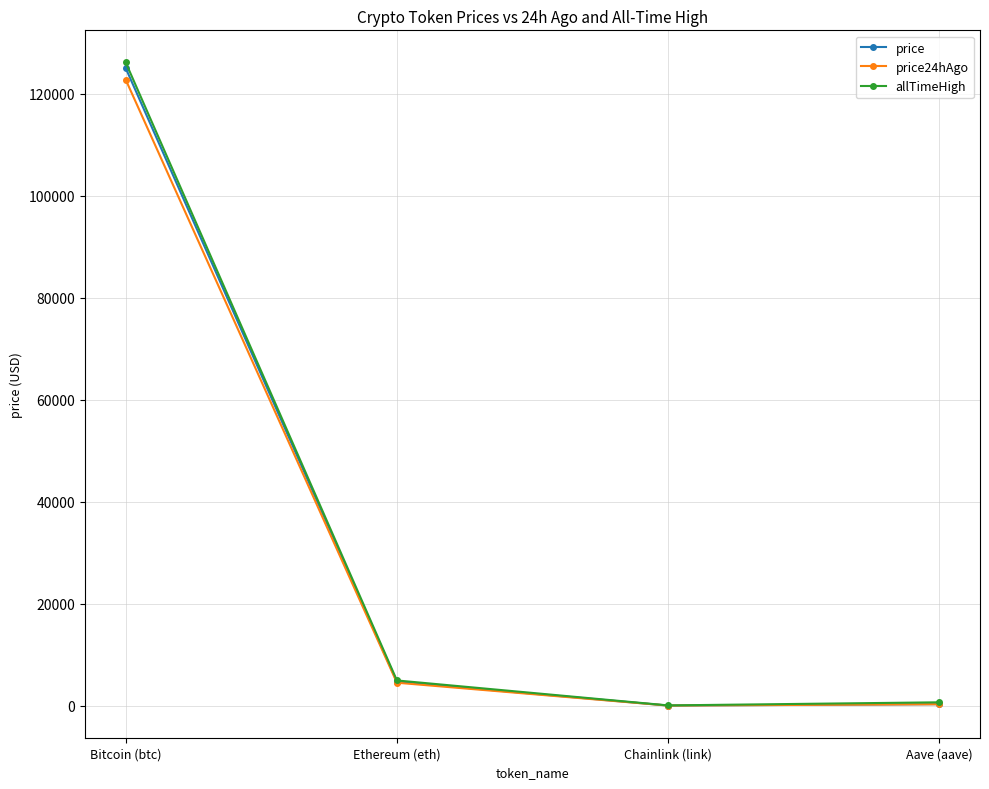

What is the spread (max minus min) of values at Bitcoin (btc)?

3378.0